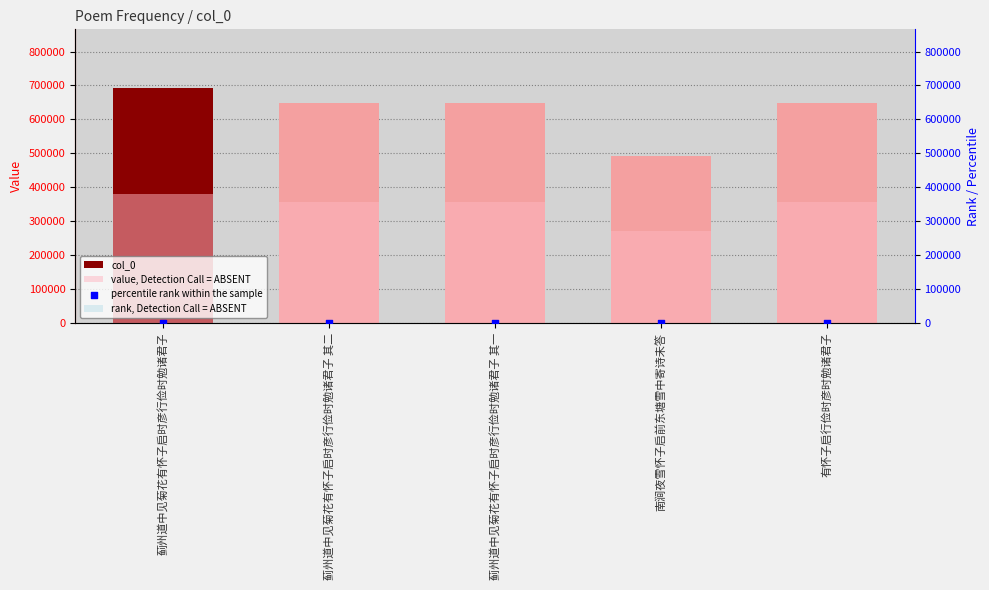

Which series reaches the minimum Y coordinate?

rank, Detection Call = ABSENT